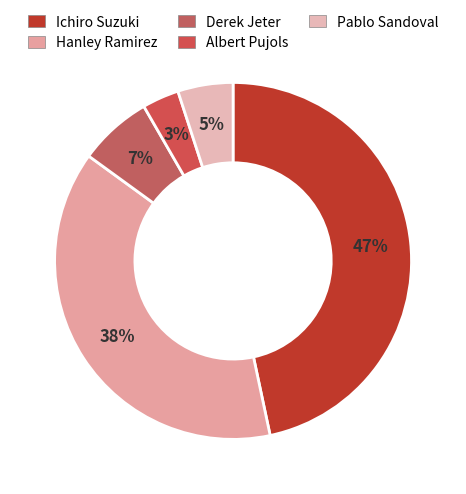

Rank the categories by value from lowest to highest.

Albert Pujols, Pablo Sandoval, Derek Jeter, Hanley Ramirez, Ichiro Suzuki